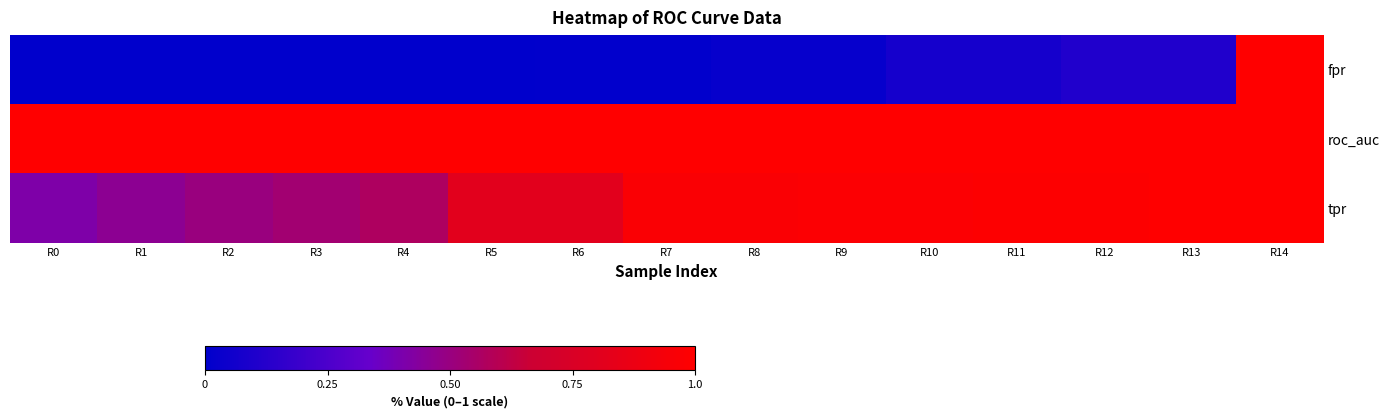

Count the number of data series in this chart.

3